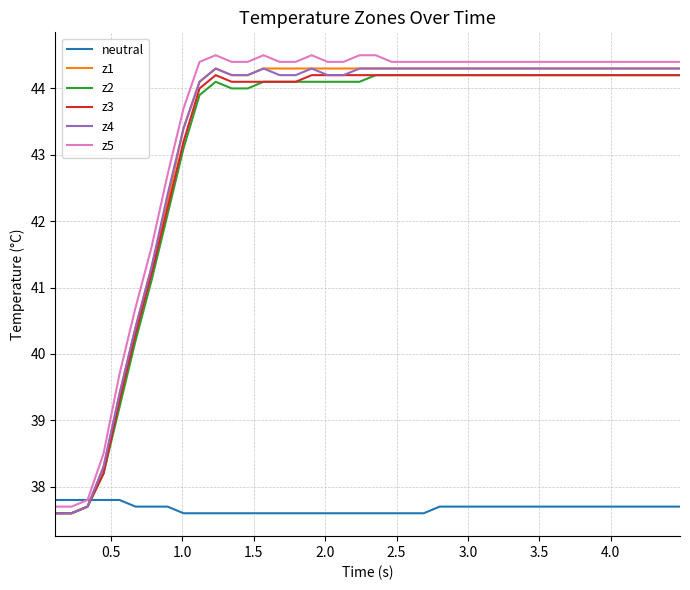

True or false: z3 has more than 0 interior local peaks.

True